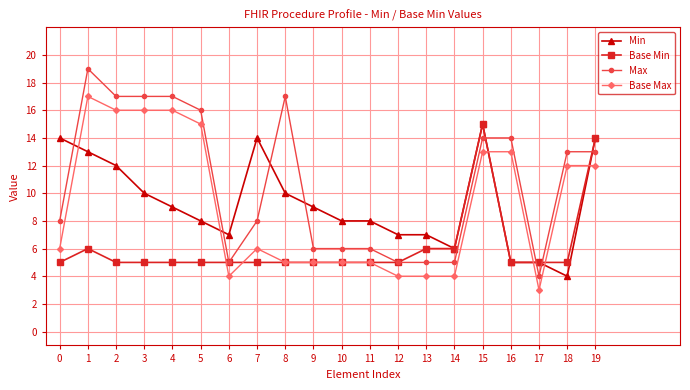

Where is the first local minimum for Min?

6